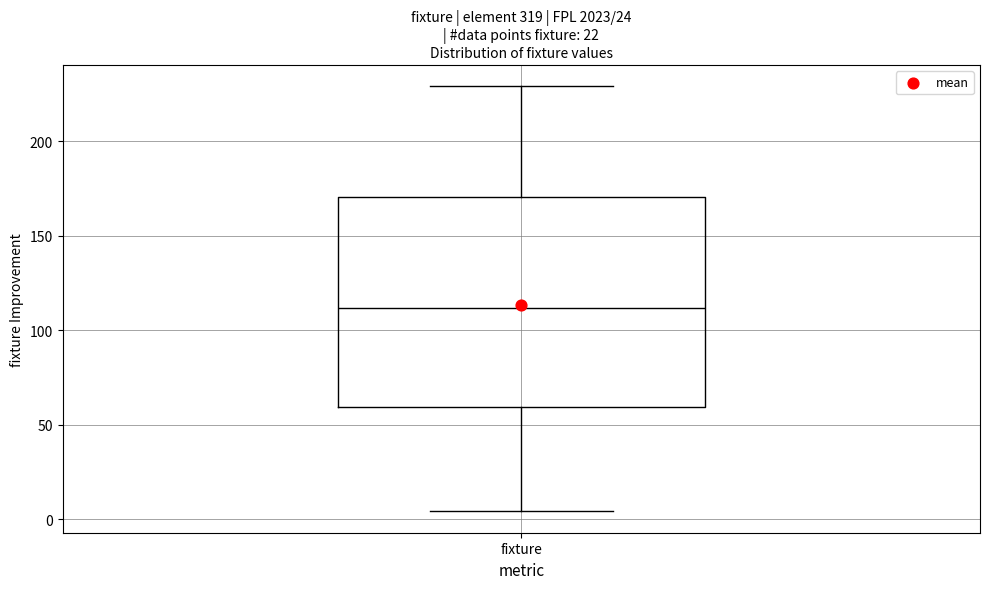

Transcribe this box plot: give where the median line is, the range the box spans, and where the two whiskers end, as read against the y-axis. The values are not printed on the chart, so give them approximately, as read against the axis.

median 110, box 60 to 170, whiskers 5 to 230